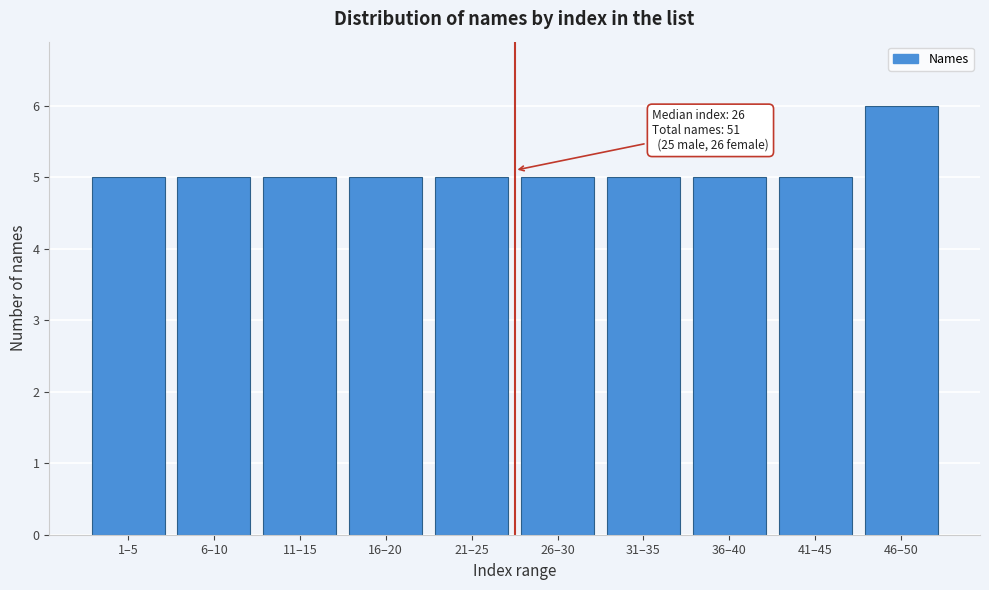

Reading left to right, what are all the values shown in this chart?

1–5=5	6–10=5	11–15=5	16–20=5	21–25=5	26–30=5	31–35=5	36–40=5	41–45=5	46–50=6